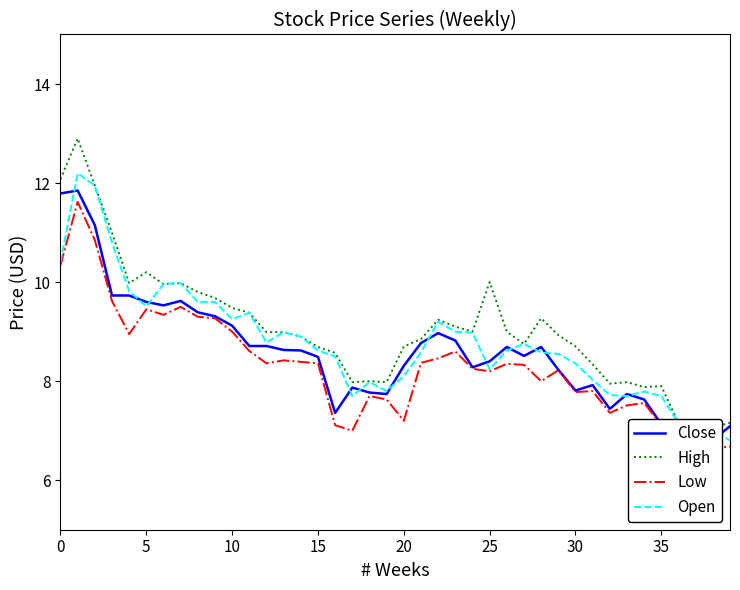

Read the Open value at 24.

9.0